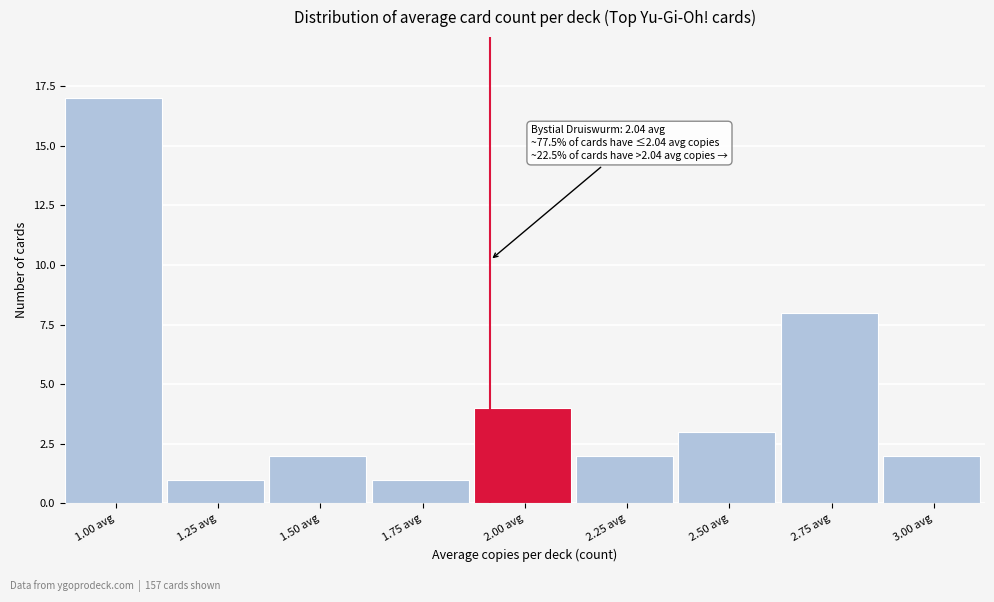

Reading right to left, list all the values displayed in this chart.

2	8	3	2	4	1	2	1	17